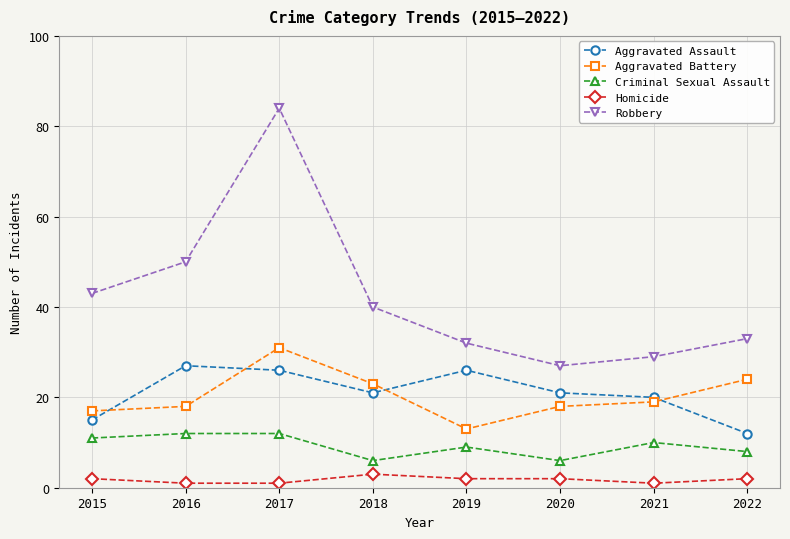

What is the approximate value of Robbery at 2015, to the nearest 5?

45